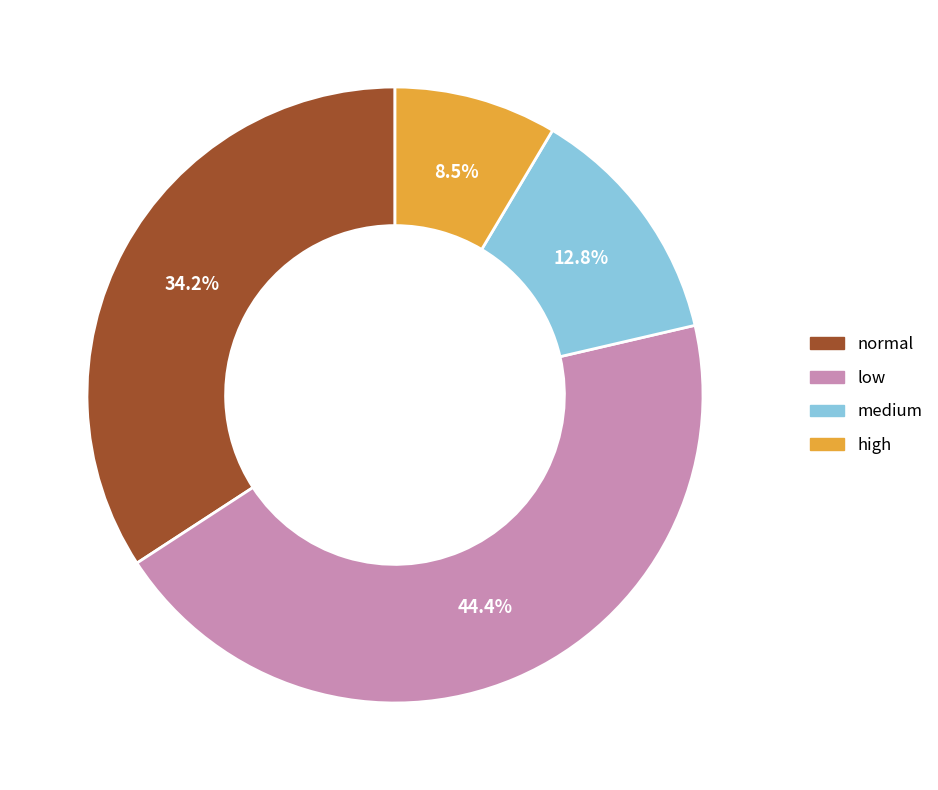

To the nearest percent, what is the difference between the largest and smallest slice percentages?

36%